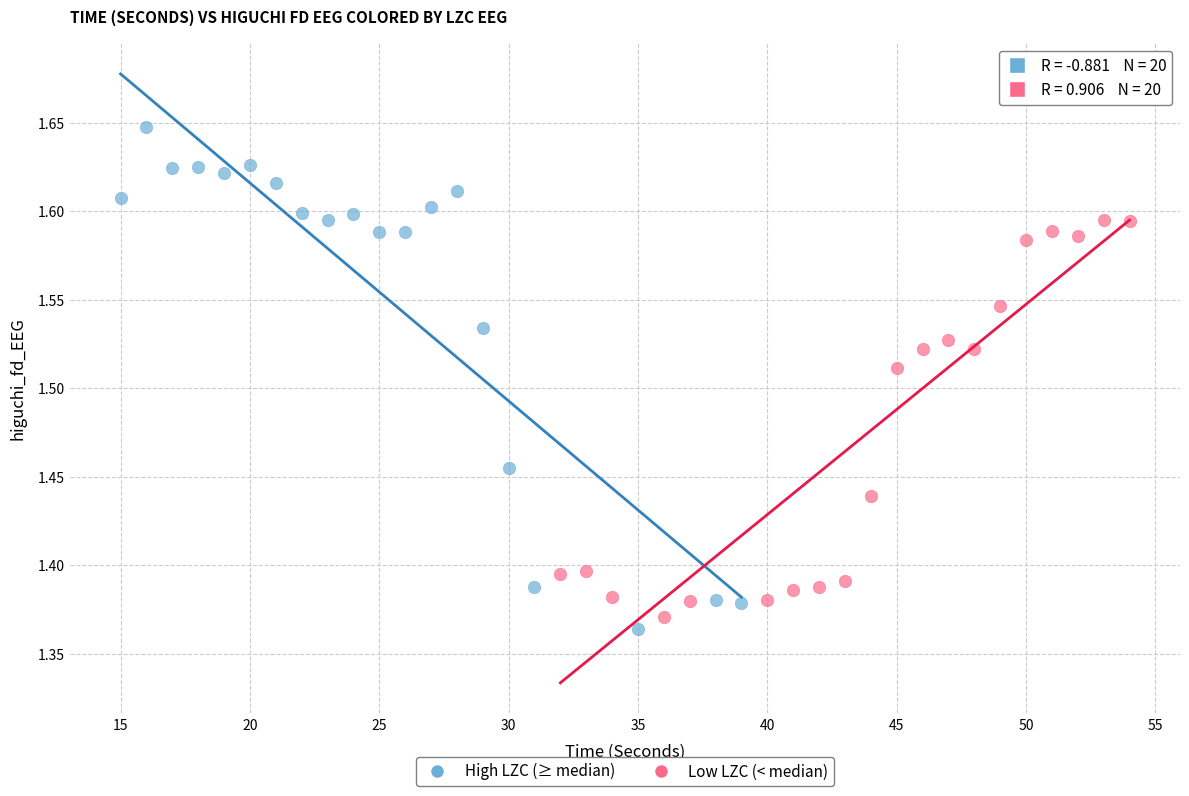

What are all the series names shown in the legend?

High LZC (≥ median), Low LZC (< median)